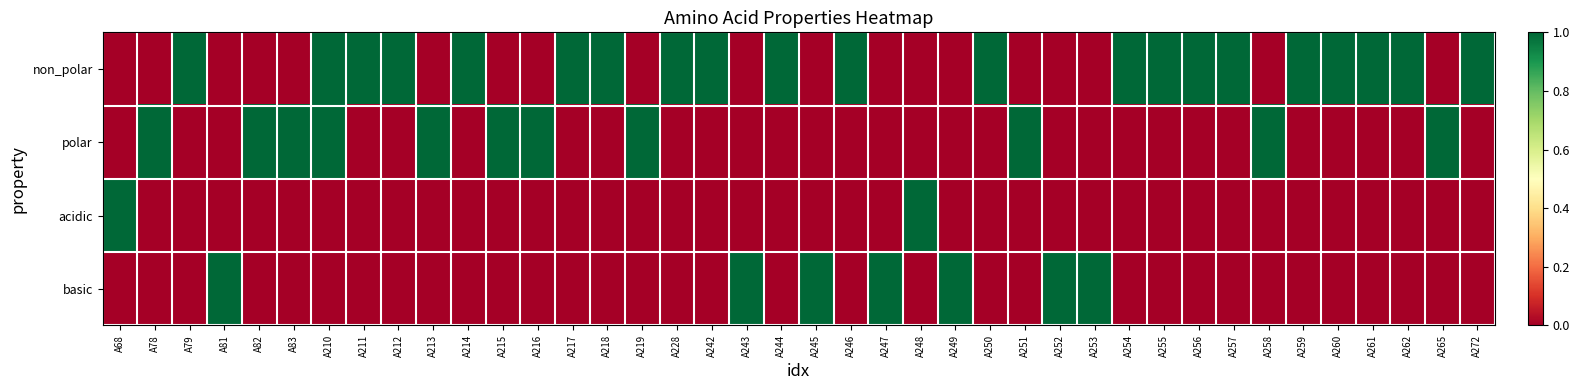

What is the maximum value shown in the chart?

1